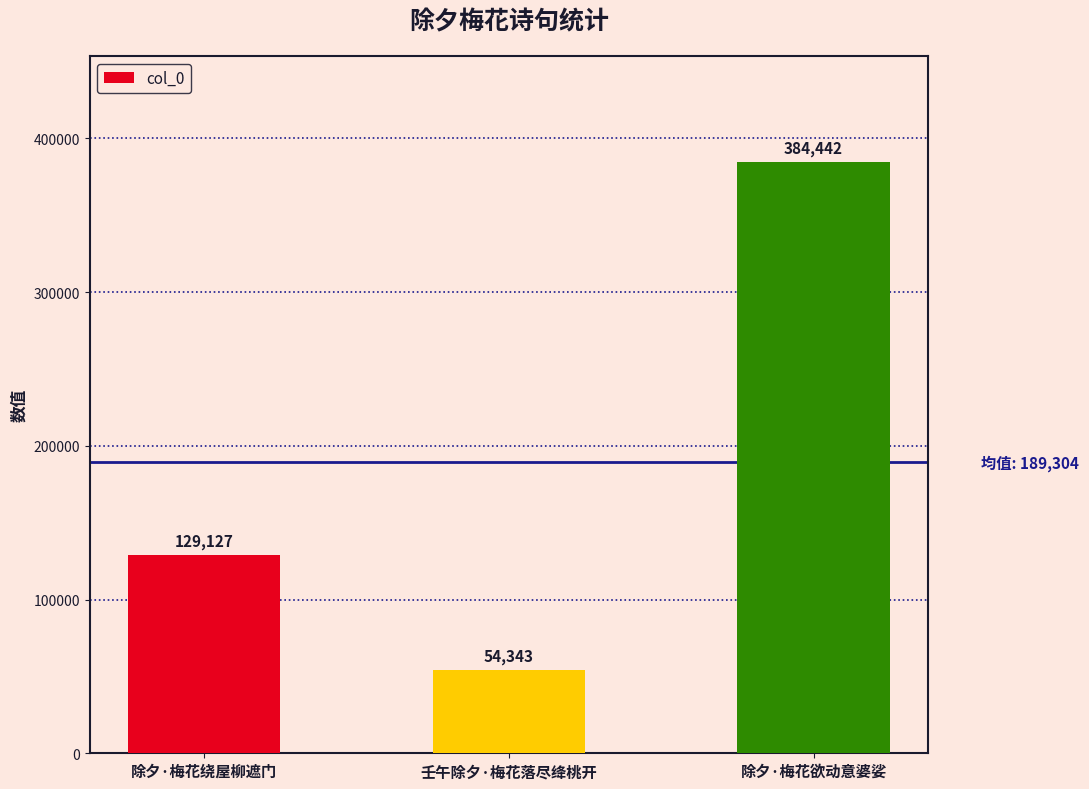

What position from the left is 除夕·梅花欲动意婆娑?

3